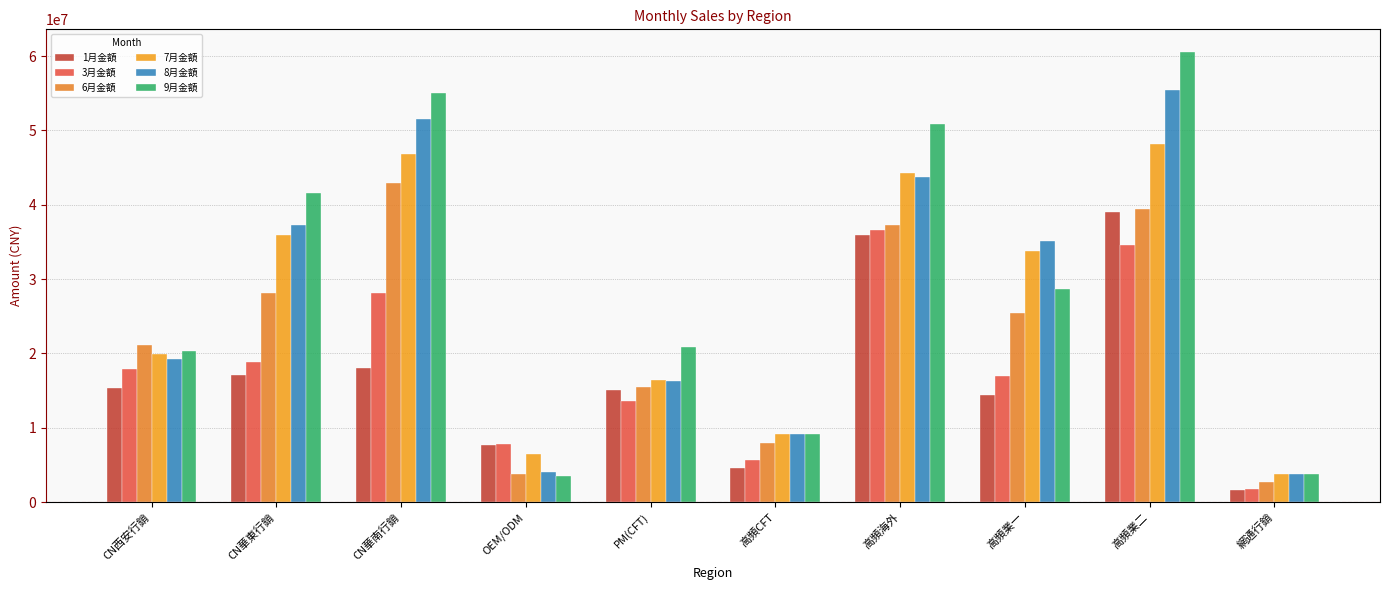

What are all the series names shown in the legend?

1月金額, 3月金額, 6月金額, 7月金額, 8月金額, 9月金額